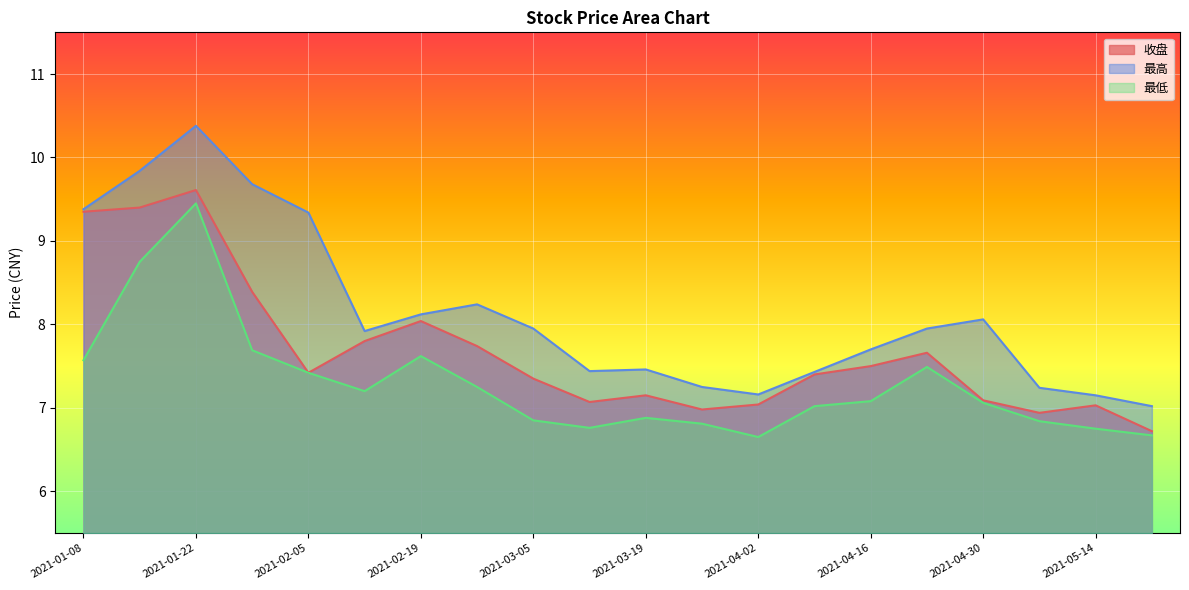

List the labels in order of 收盘 value, largest first.

2021-01-22, 2021-01-15, 2021-01-08, 2021-01-29, 2021-02-19, 2021-02-10, 2021-02-26, 2021-04-23, 2021-04-16, 2021-02-05, 2021-04-09, 2021-03-05, 2021-03-19, 2021-04-30, 2021-03-12, 2021-04-02, 2021-05-14, 2021-03-26, 2021-05-07, 2021-05-21